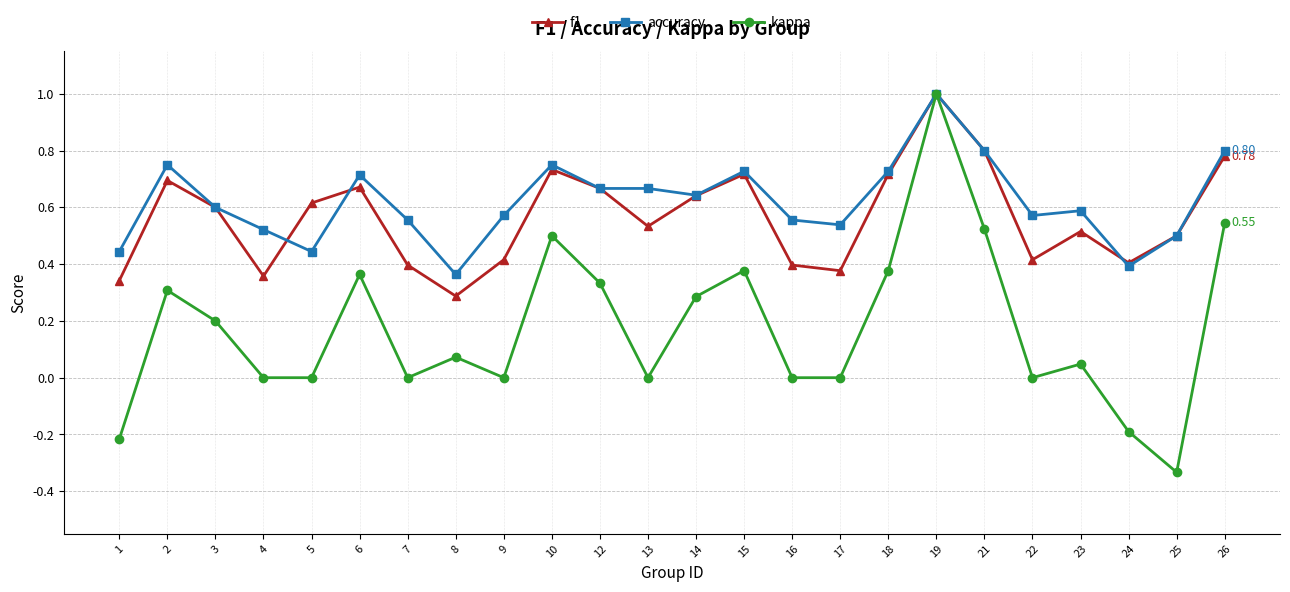

Which series changed the most between 9 and 24?

kappa